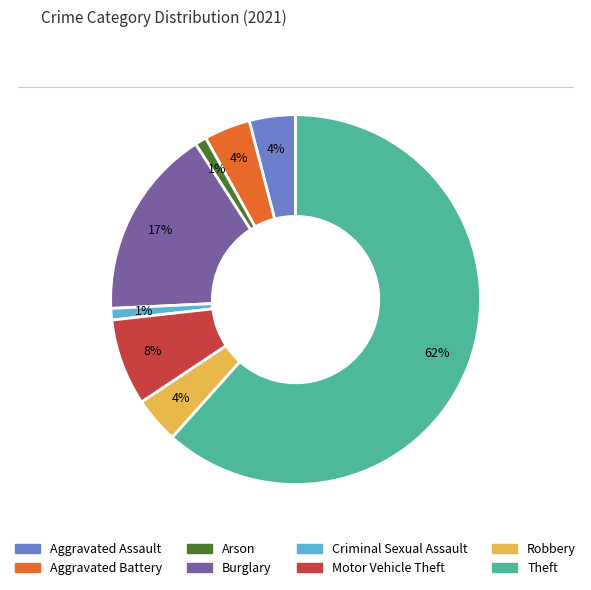

How many segments does this pie chart have?

8